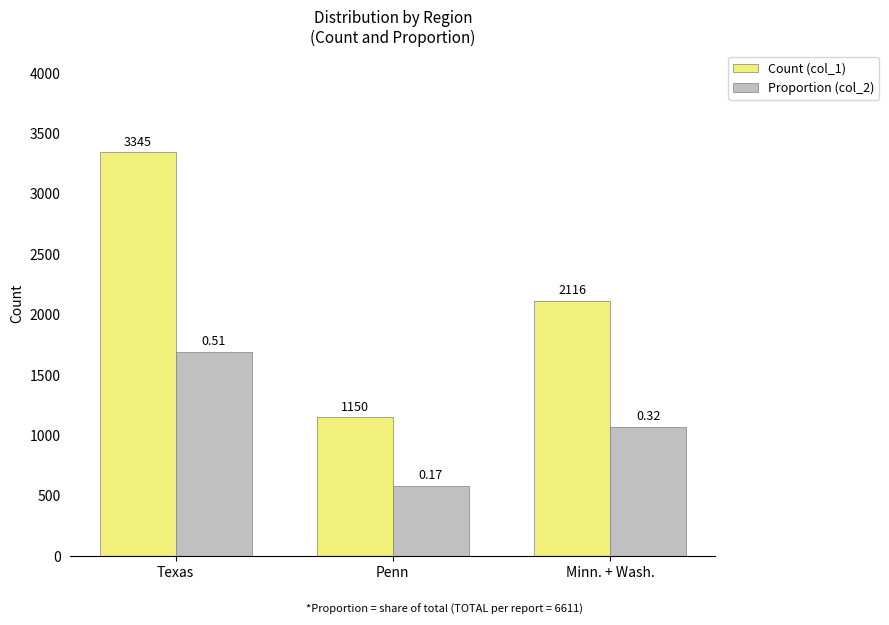

Reading left to right, extract all data points from this chart.

Count (col_1): 3345.0	1150.0	2116.0
Proportion (col_2): 1692.5	581.9	1070.6